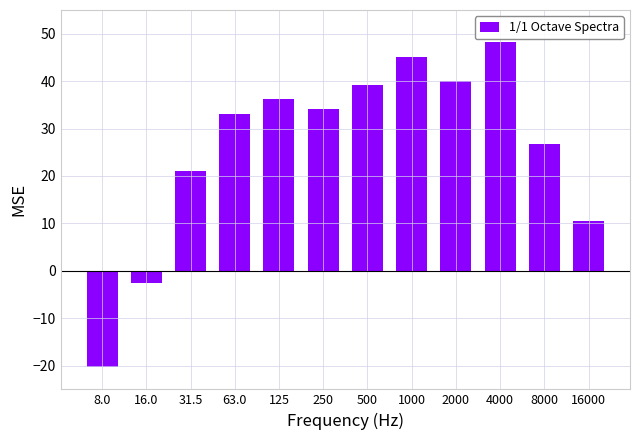

Read the value at 16.0.

-2.5